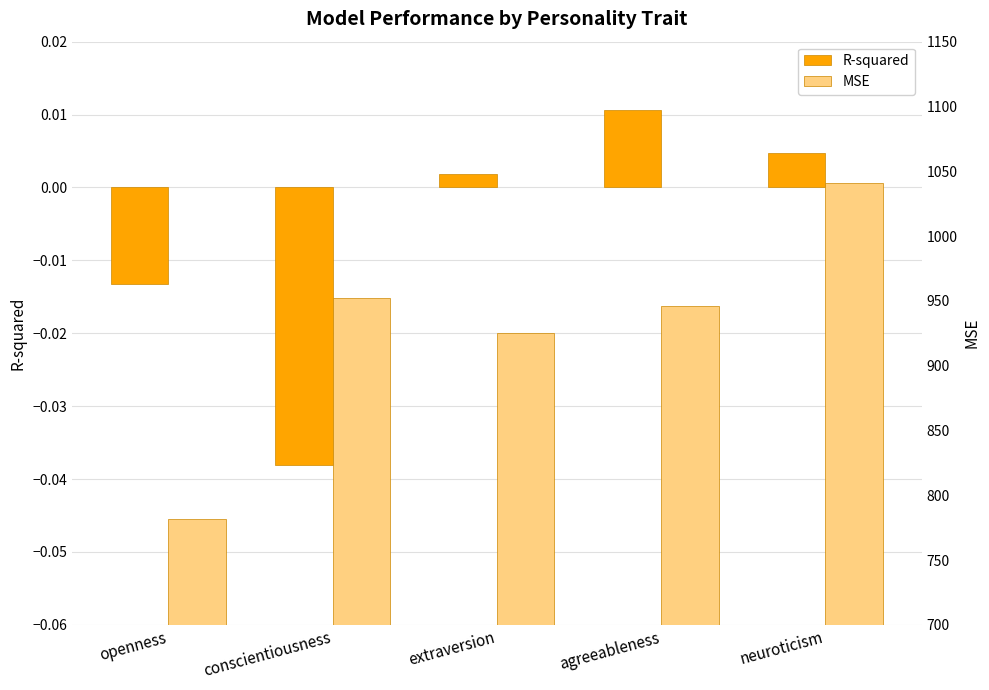

At which category is the sum across all series the highest?

neuroticism